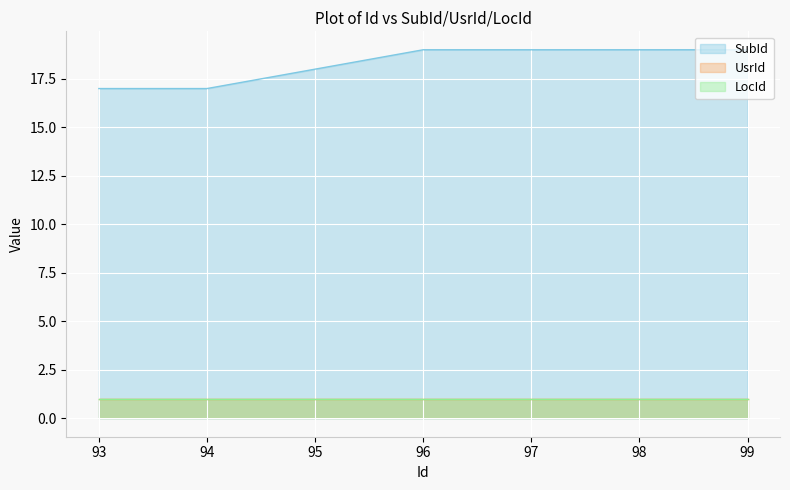

True or false: LocId and SubId intersect in this chart.

False